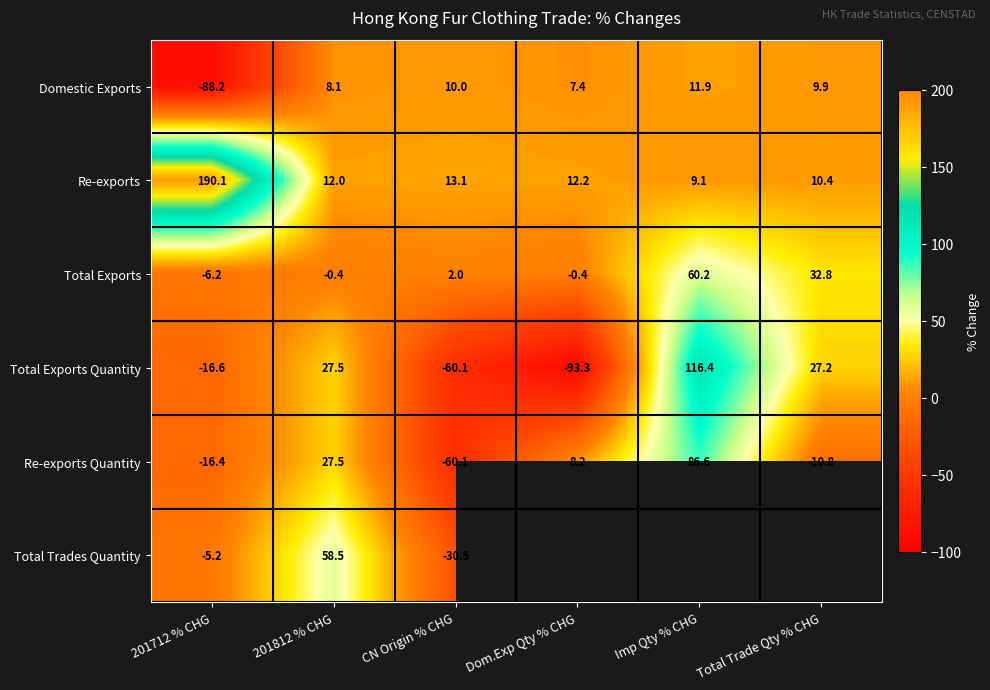

What is the difference between the maximum and minimum values in the Re-exports series?

181.0